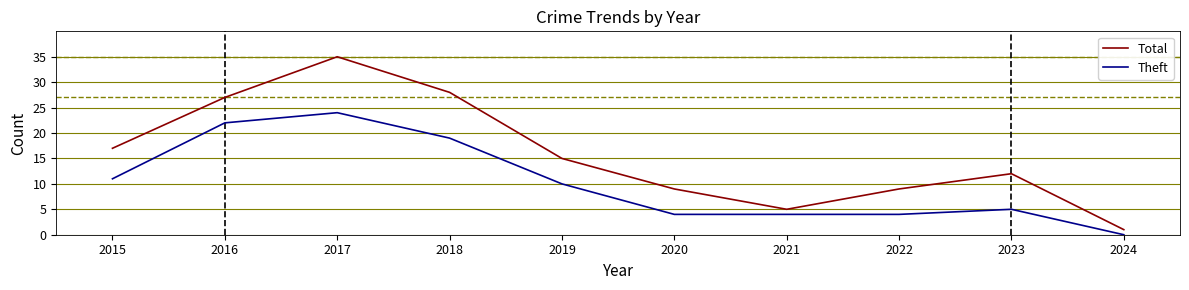

Reading left to right, transcribe all the data shown in this chart.

Total: 2015=17	2016=27	2017=35	2018=28	2019=15	2020=9	2021=5	2022=9	2023=12	2024=1
Theft: 2015=11	2016=22	2017=24	2018=19	2019=10	2020=4	2021=4	2022=4	2023=5	2024=0